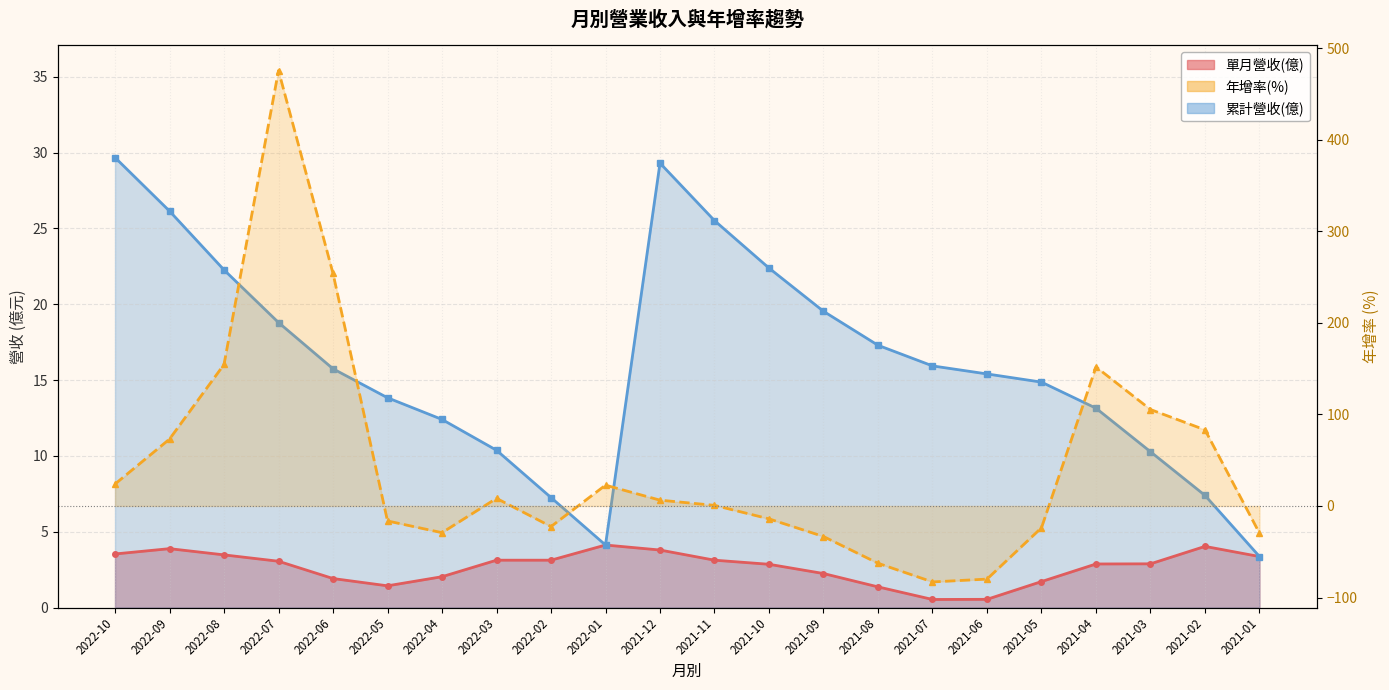

What is the sum of all 年增(%)_單月 values?

964.4